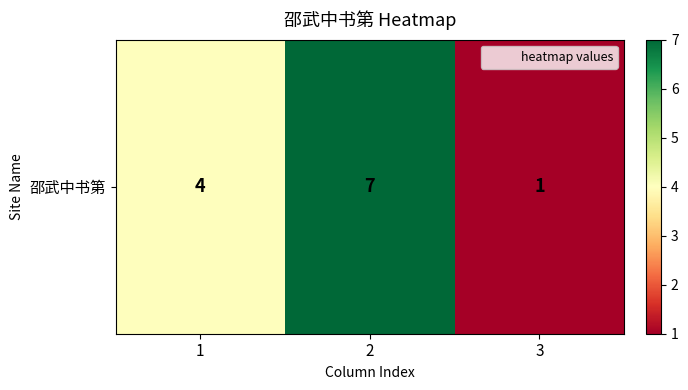

Reading left to right, transcribe all the data shown in this chart.

1=4	2=7	3=1